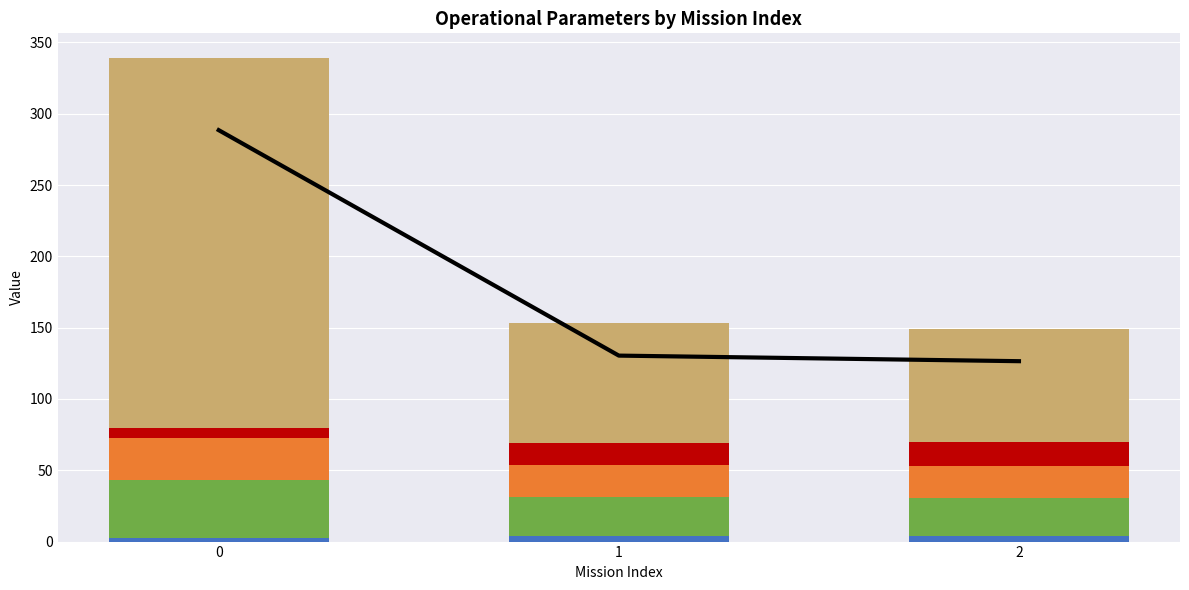

Which has a higher value, 0 or 1?

1